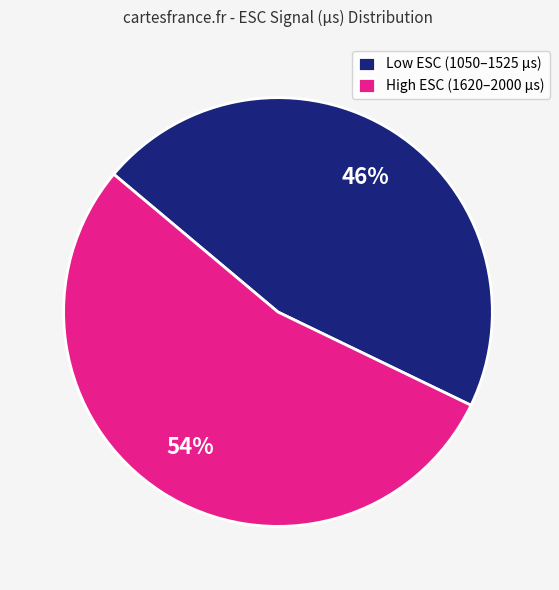

How many slices are in this pie chart?

2